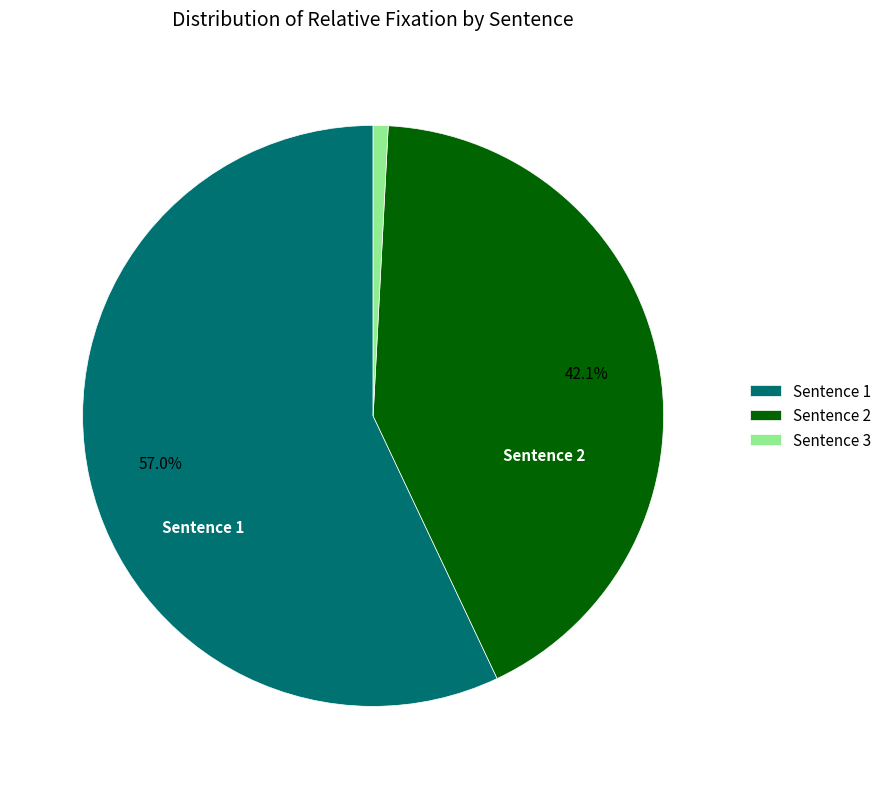

How many segments does this pie chart have?

3